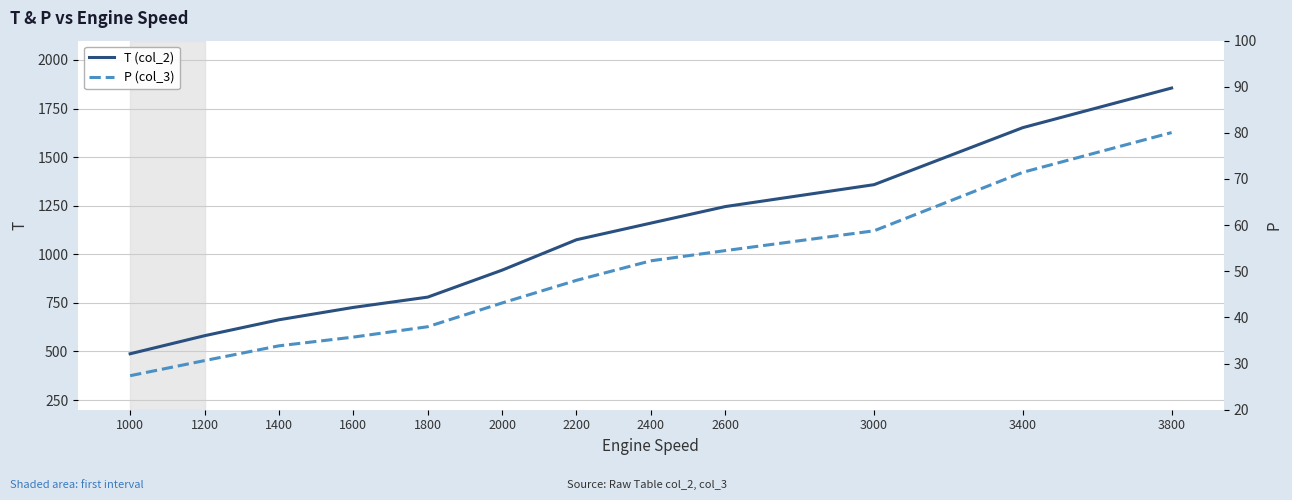

The P (col_3) series shows 33.8 at 1400. True or false?

True